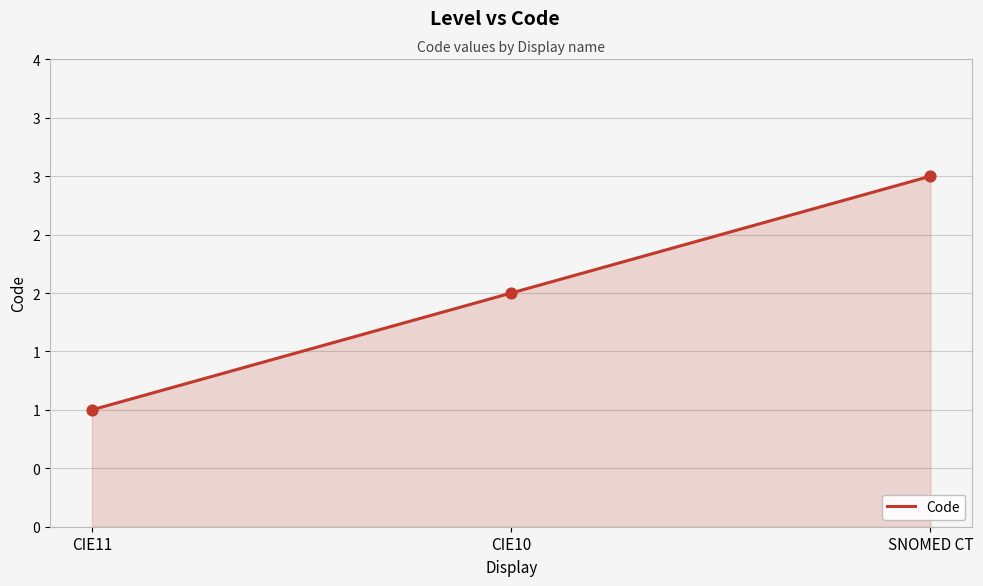

What is the change in value from CIE10 to SNOMED CT?

+1